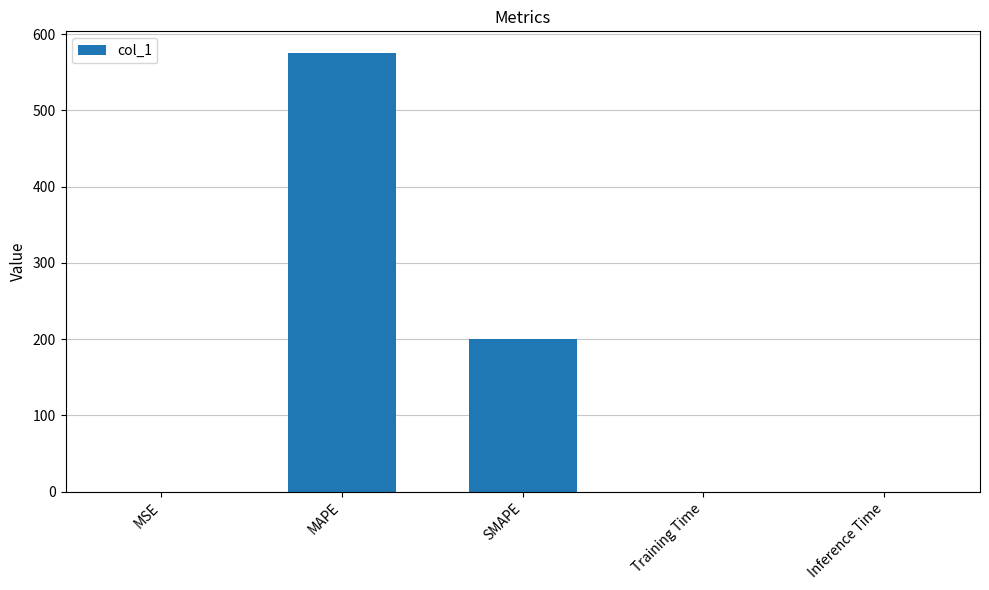

The chart shows a value of 1017.4 at MAPE. True or false?

False